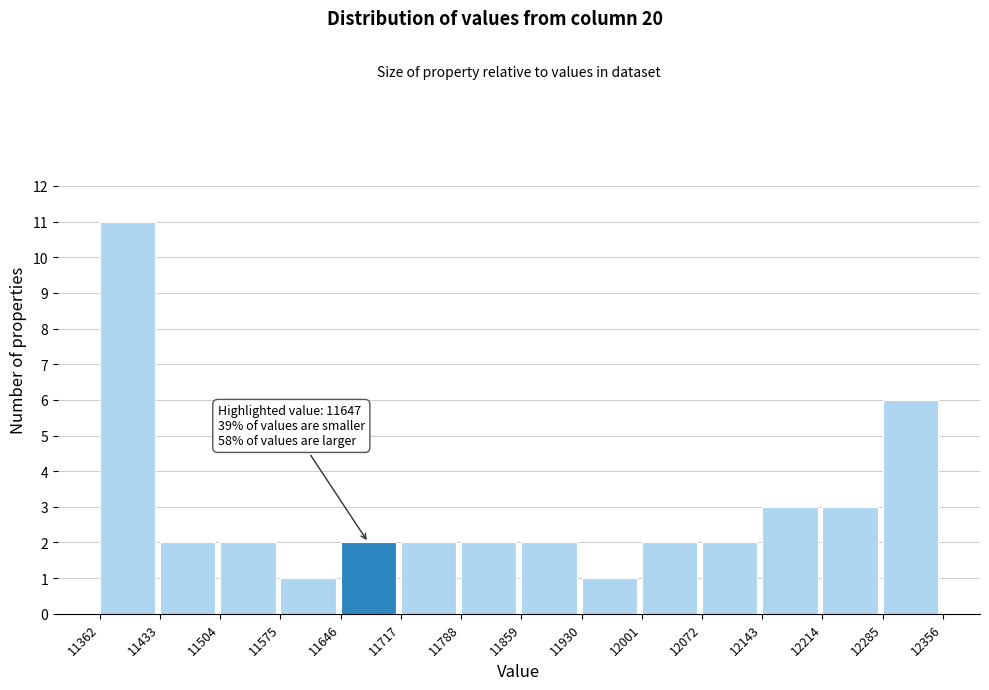

Which range on the x-axis has the tallest bar?

11362 to 11433